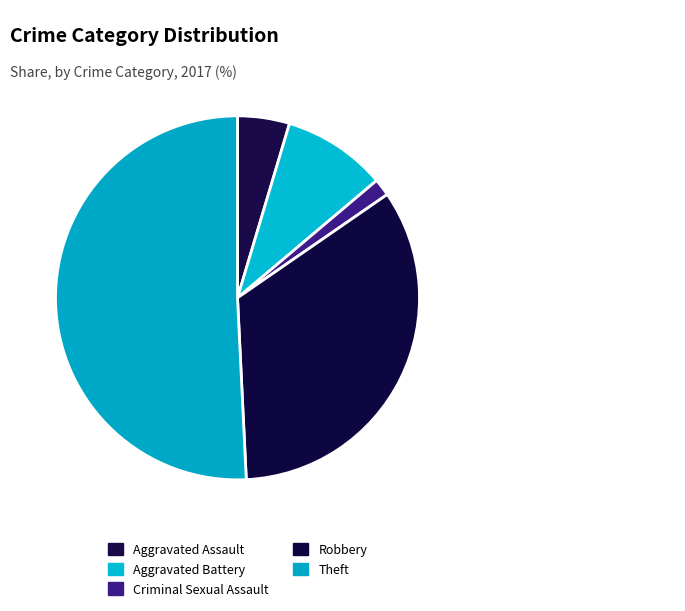

Does Robbery represent more than half of the total?

No